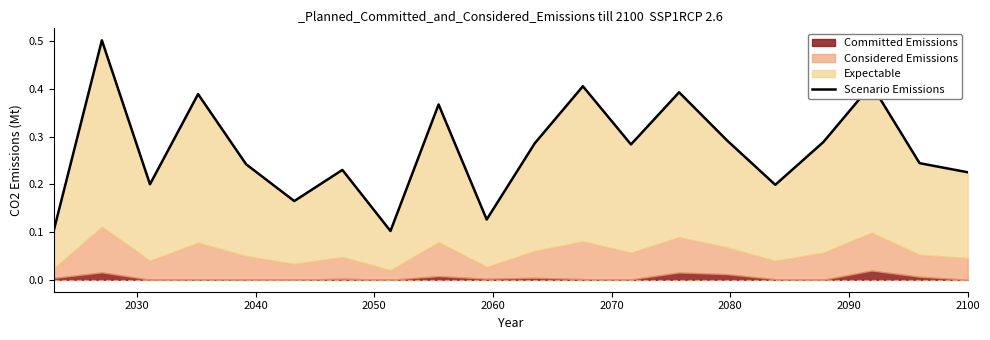

How many values are between 0 and 1?

20